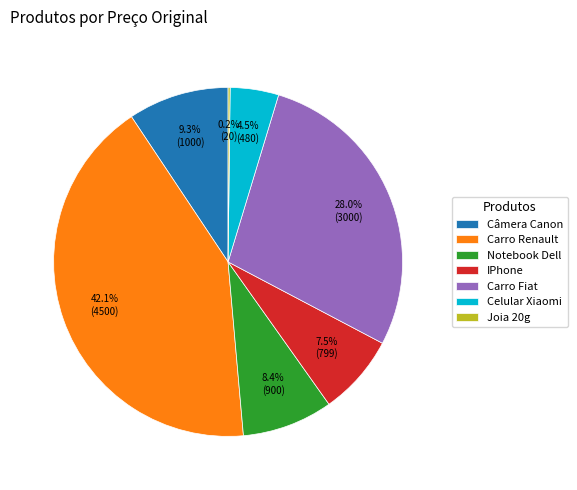

Which slice is the largest?

Carro Renault